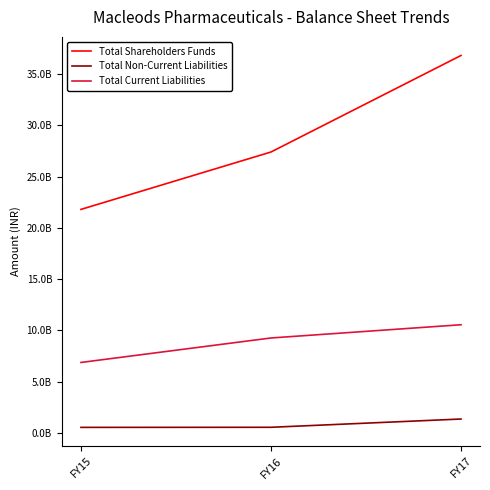

Rank the categories by Total Current Liabilities value from lowest to highest.

FY15, FY16, FY17